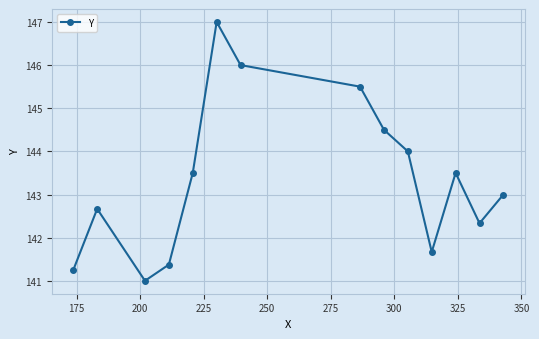

What is the smallest value displayed?

141.0